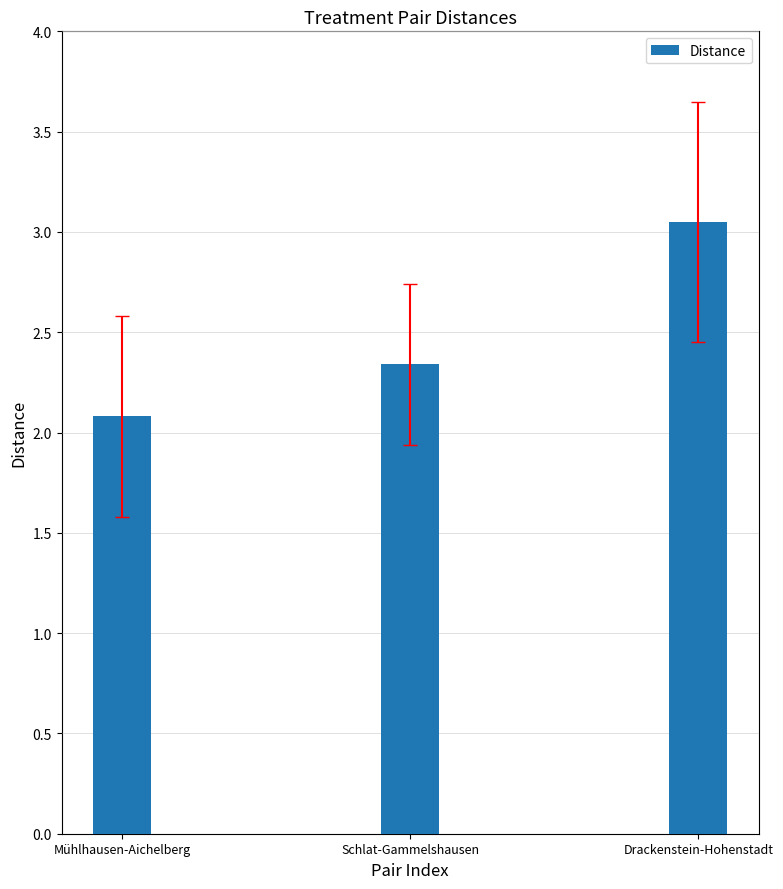

Which has a higher value, Drackenstein-Hohenstadt or Schlat-Gammelshausen?

Drackenstein-Hohenstadt